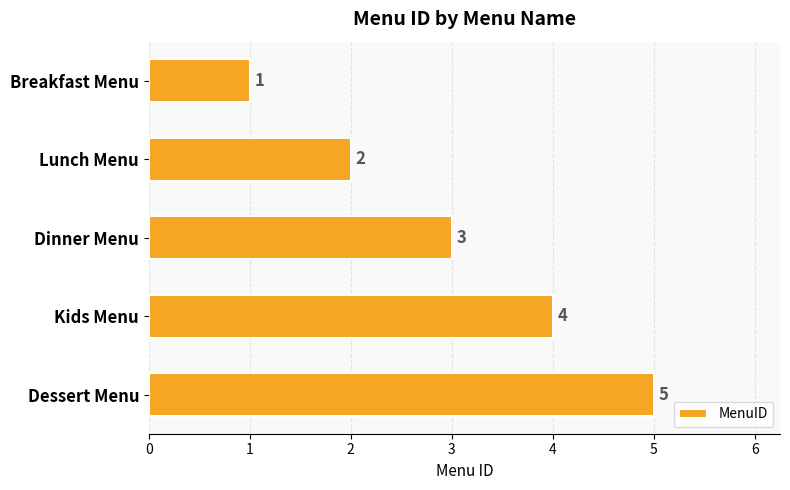

What is the sum of all values?

15